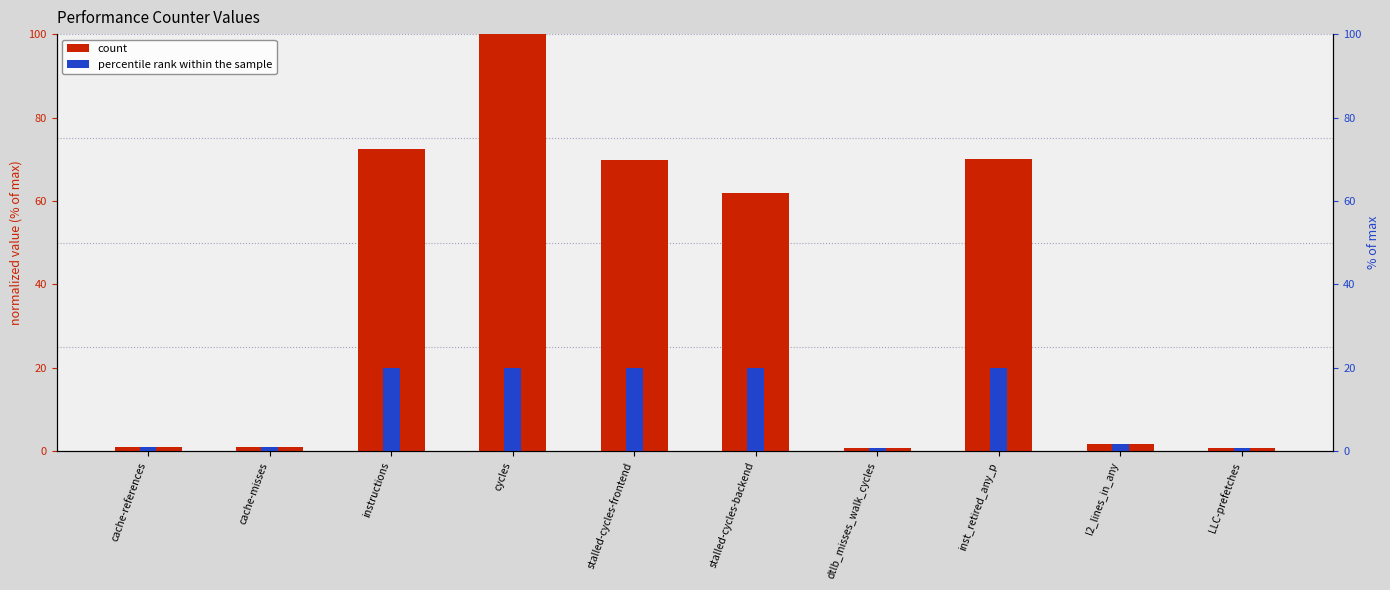

Read the count value at cycles.

100.0